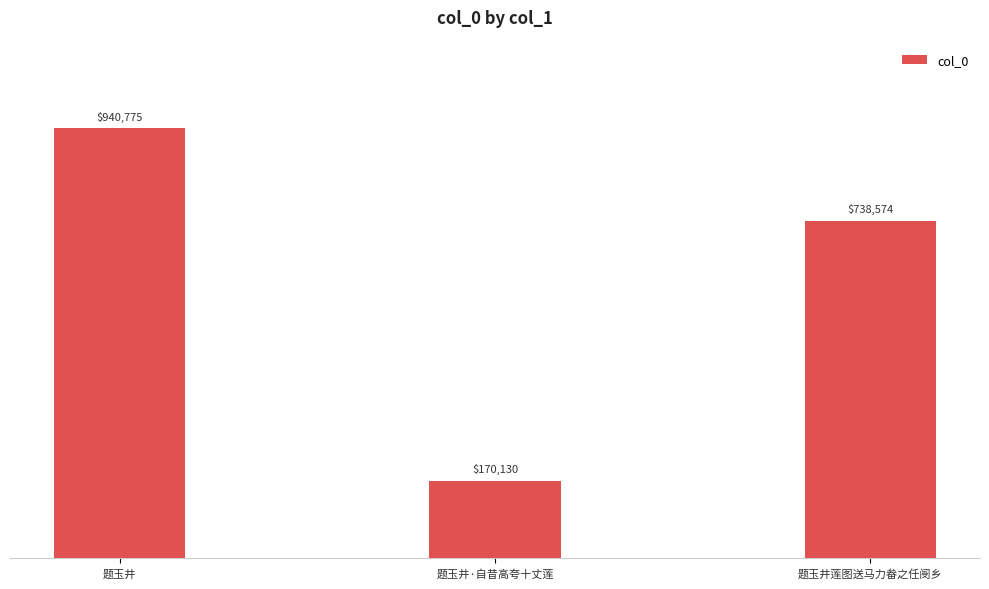

Does the chart contain stacked bars?

No